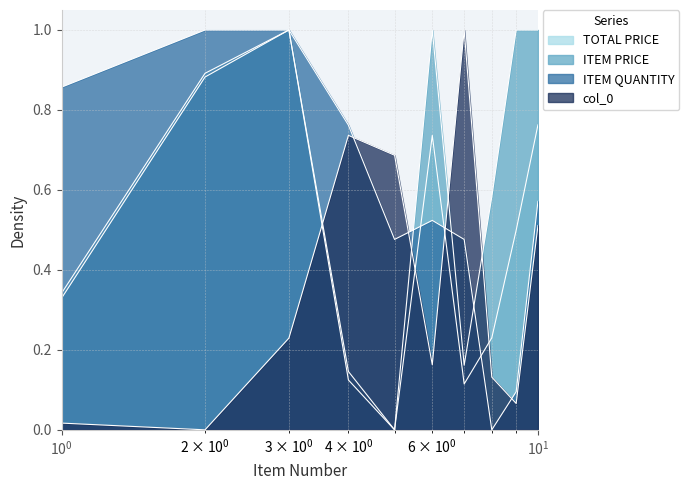

The ITEM PRICE series shows 0.0 at 5. True or false?

True